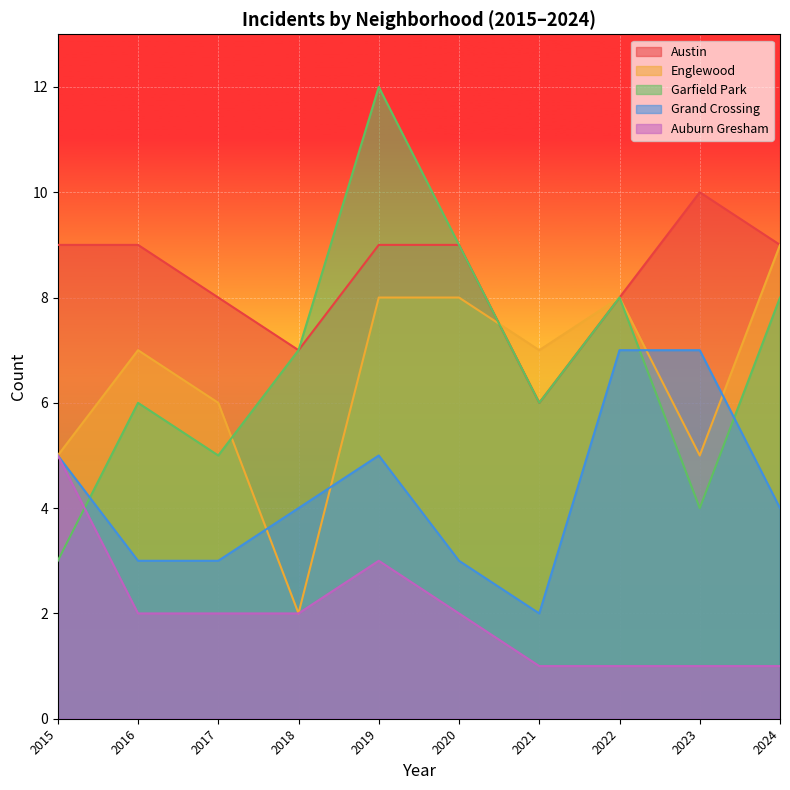

List the labels in order of Englewood value, largest first.

2024, 2019, 2020, 2022, 2016, 2021, 2017, 2015, 2023, 2018